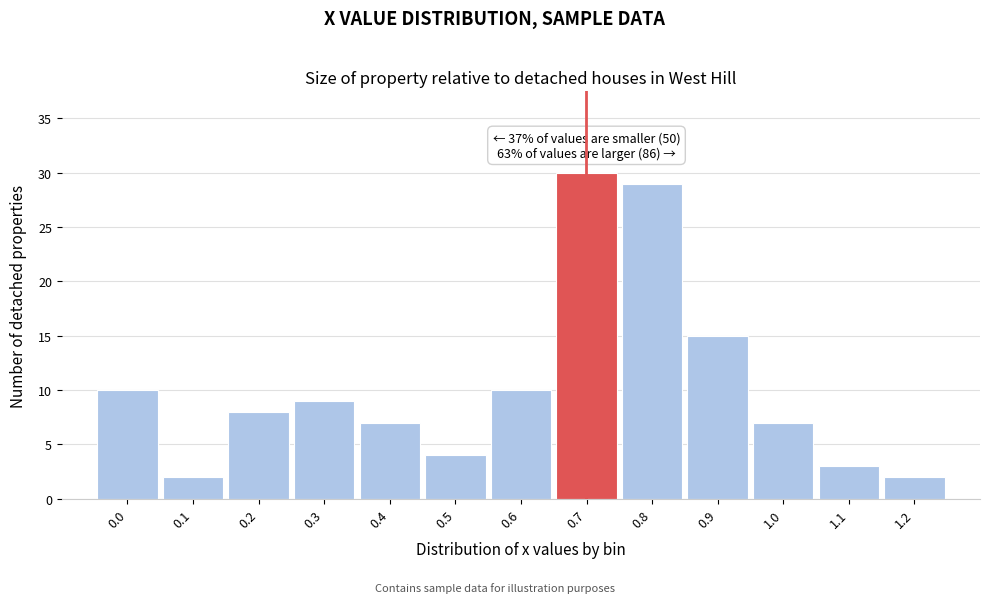

Over which range of the x-axis is the bar tallest?

0.65 to 0.75